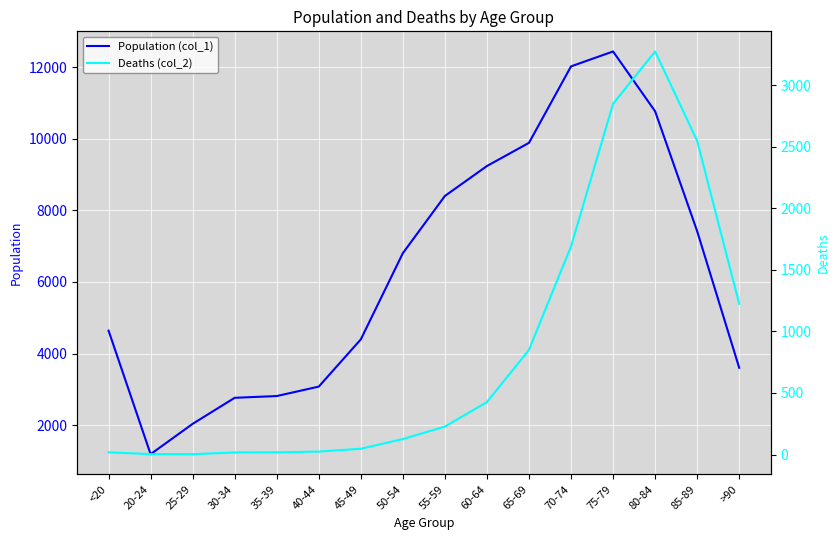

What is the difference between the Deaths (col_2) values at 20-24 and 75-79?

2844